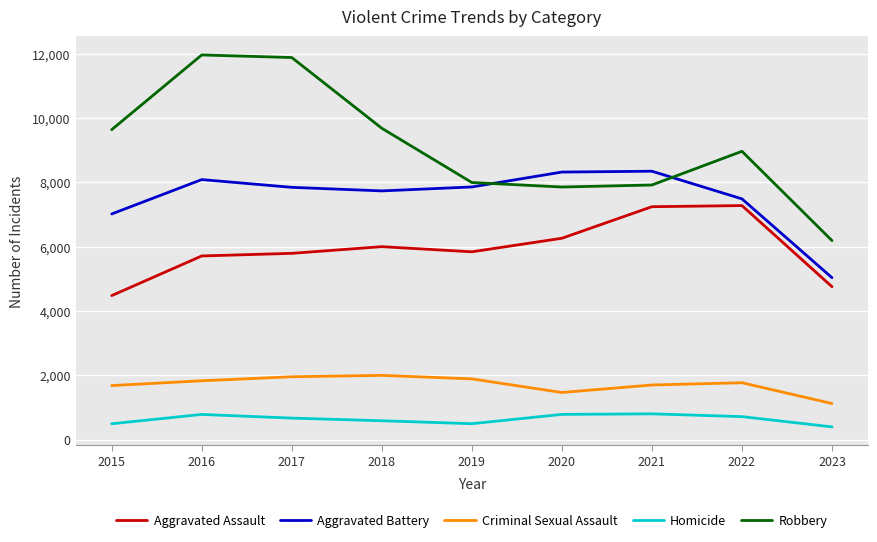

At which label is Aggravated Battery closest to 6691?

2015